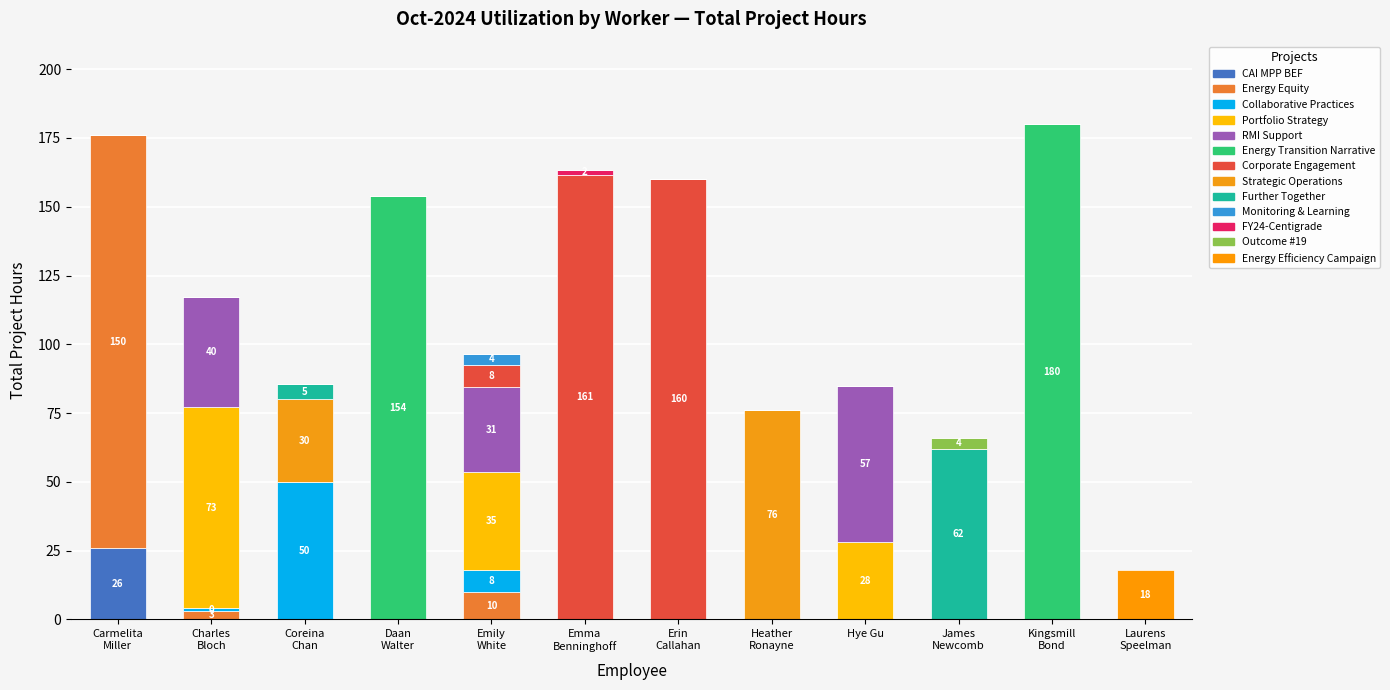

Count the number of data series in this chart.

13